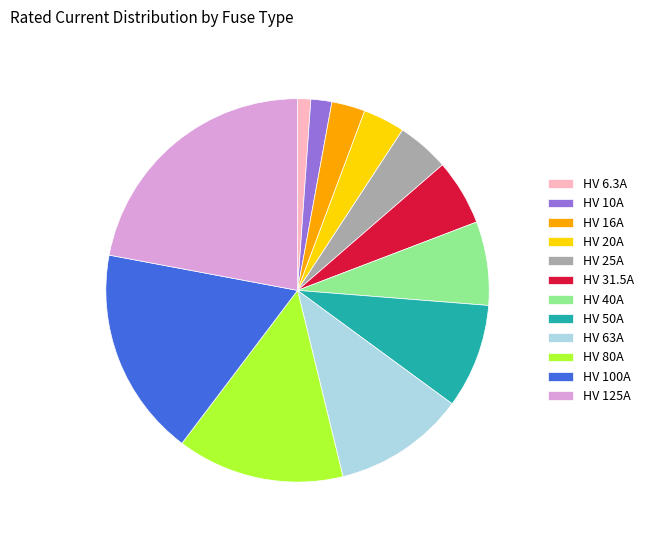

Which has a higher value, HV 10A or HV 40A?

HV 40A